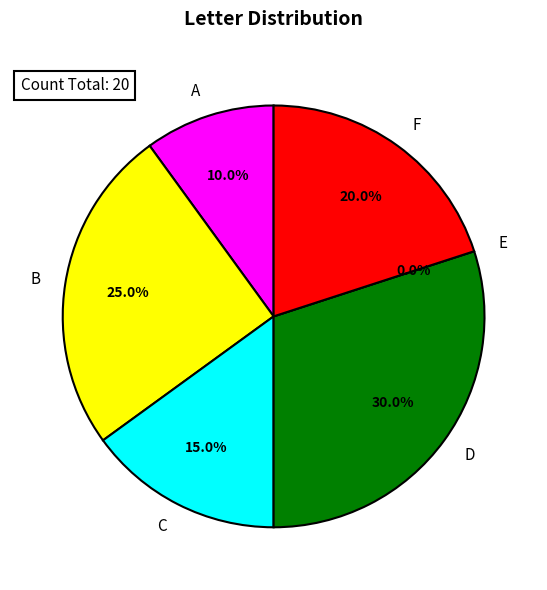

What percentage is the D slice, to the nearest percent?

30%